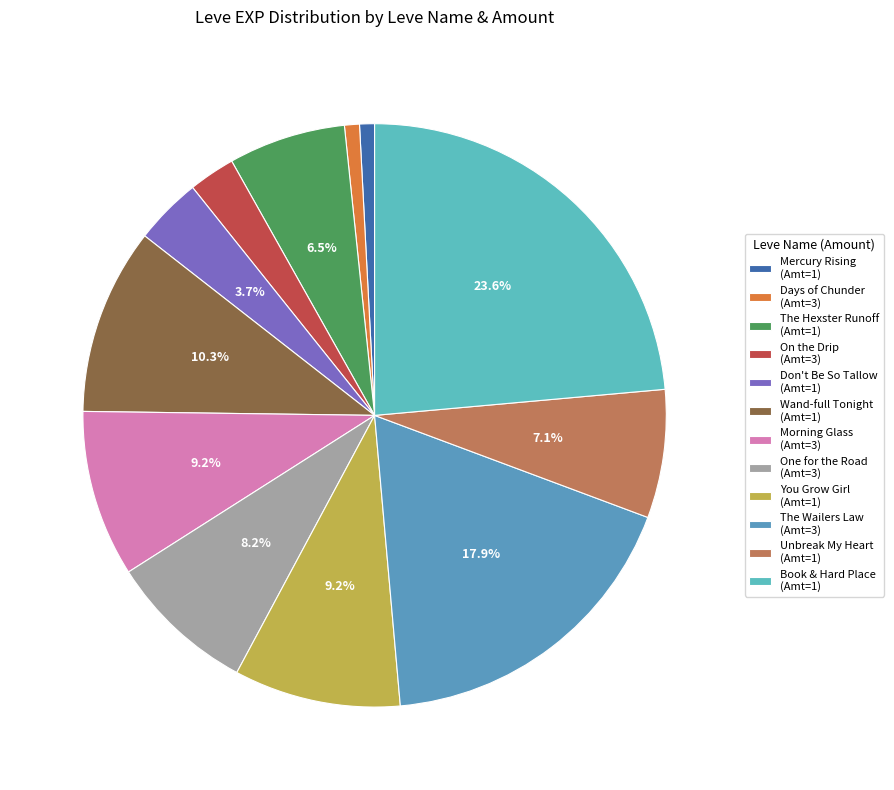

To the nearest percent, what is the difference between the largest and smallest slice percentages?

23%